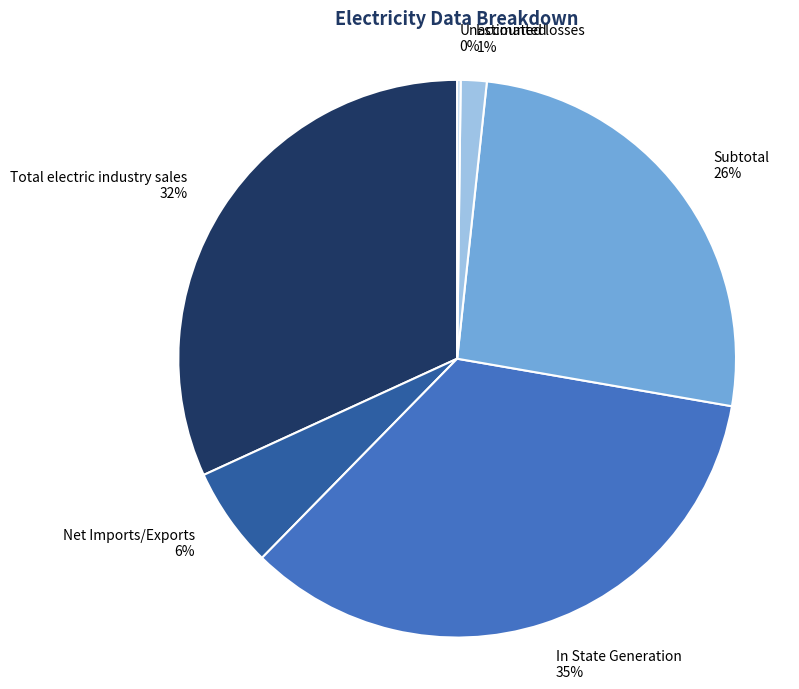

Does any single category account for the majority?

No